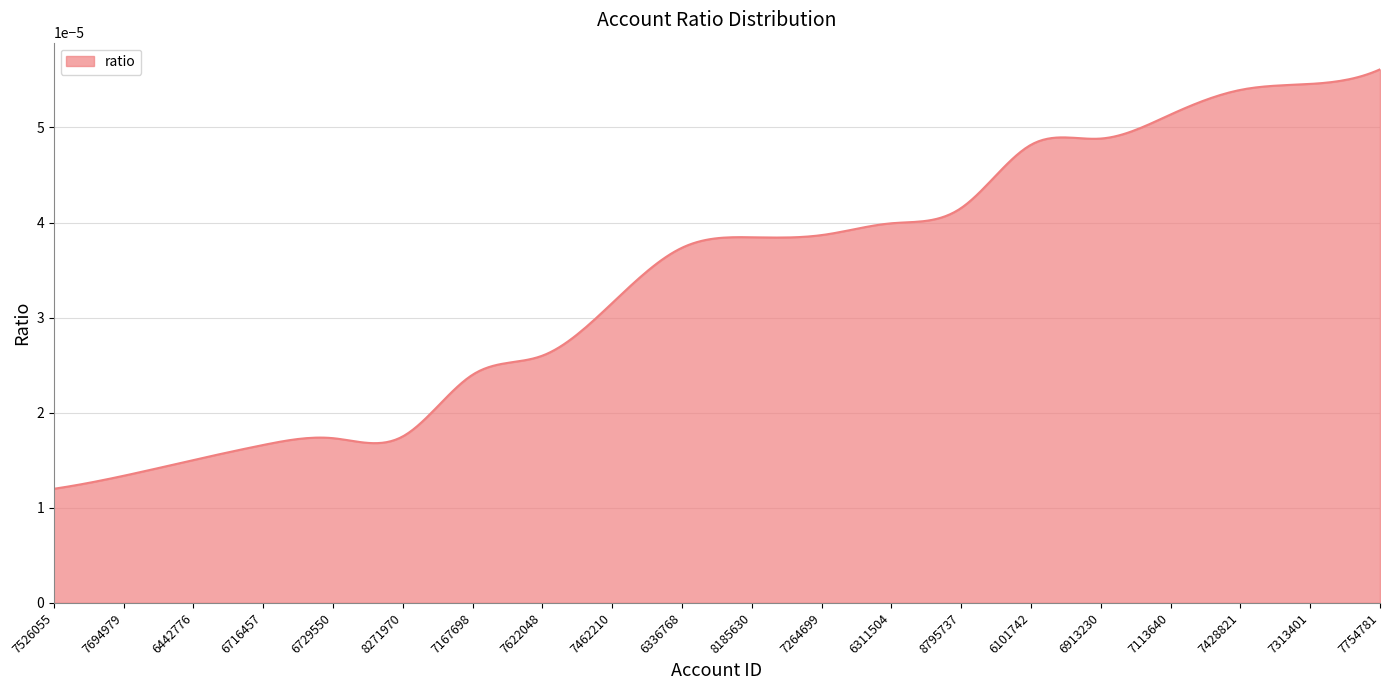

Is this an area chart (filled region under the line)?

Yes